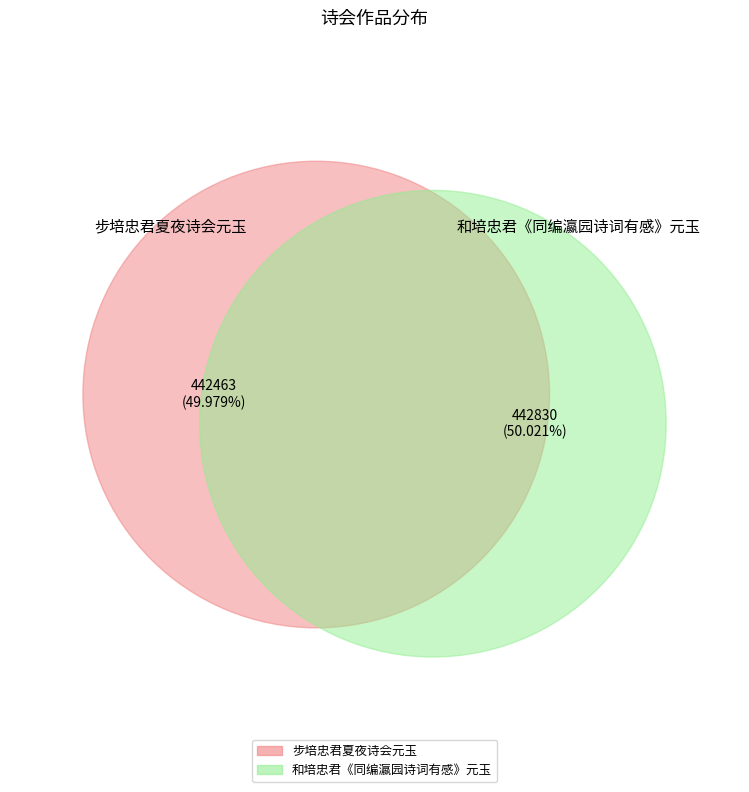

What is the change in value from 步培忠君夏夜诗会元玉 to 和培忠君《同编瀛园诗词有感》元玉?

+367